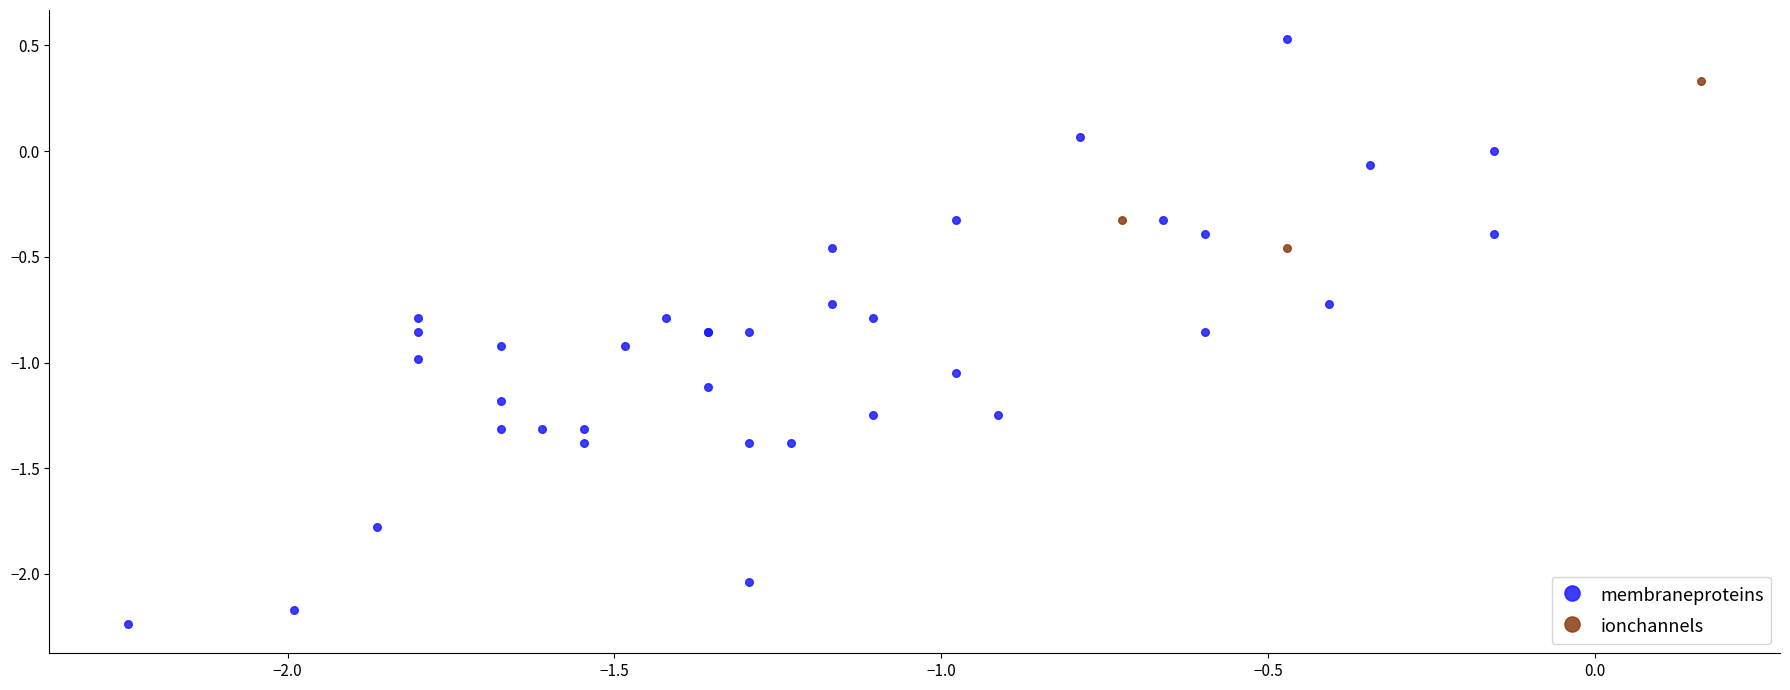

Which series reaches the maximum Y coordinate?

membraneproteins